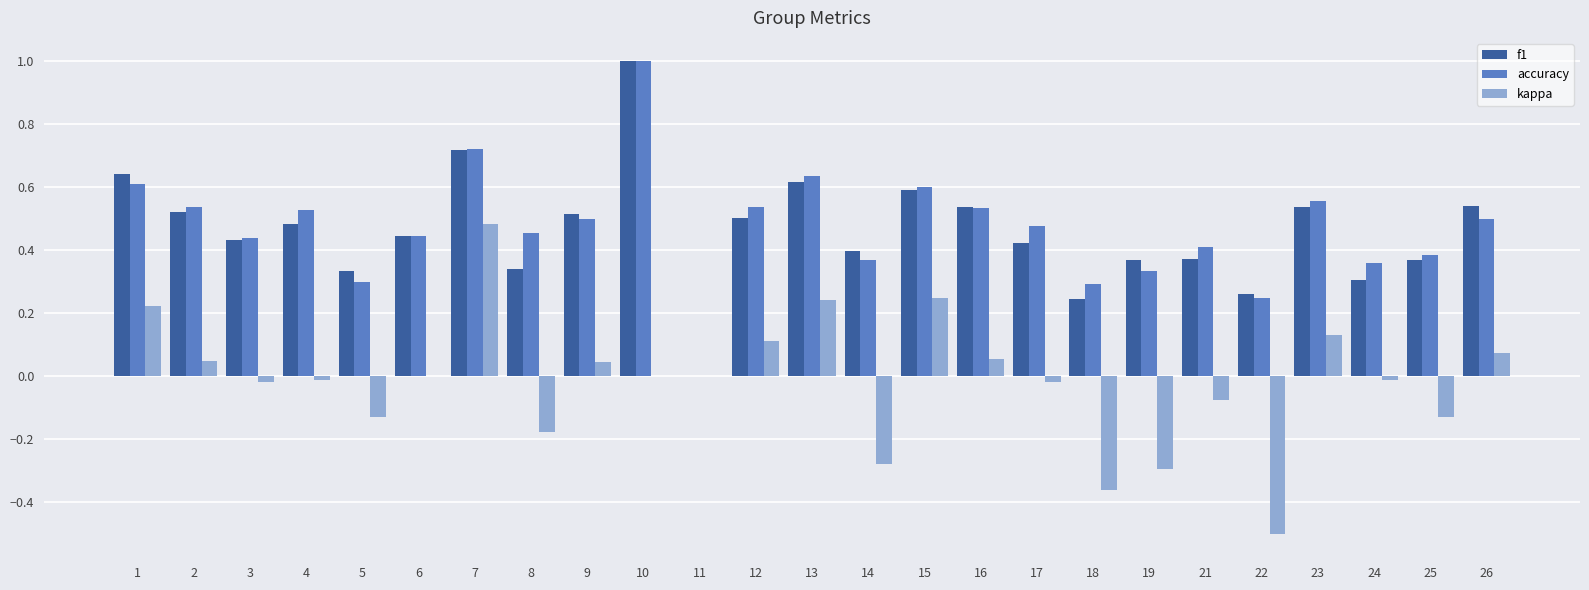

At which category is the sum across all series the highest?

10